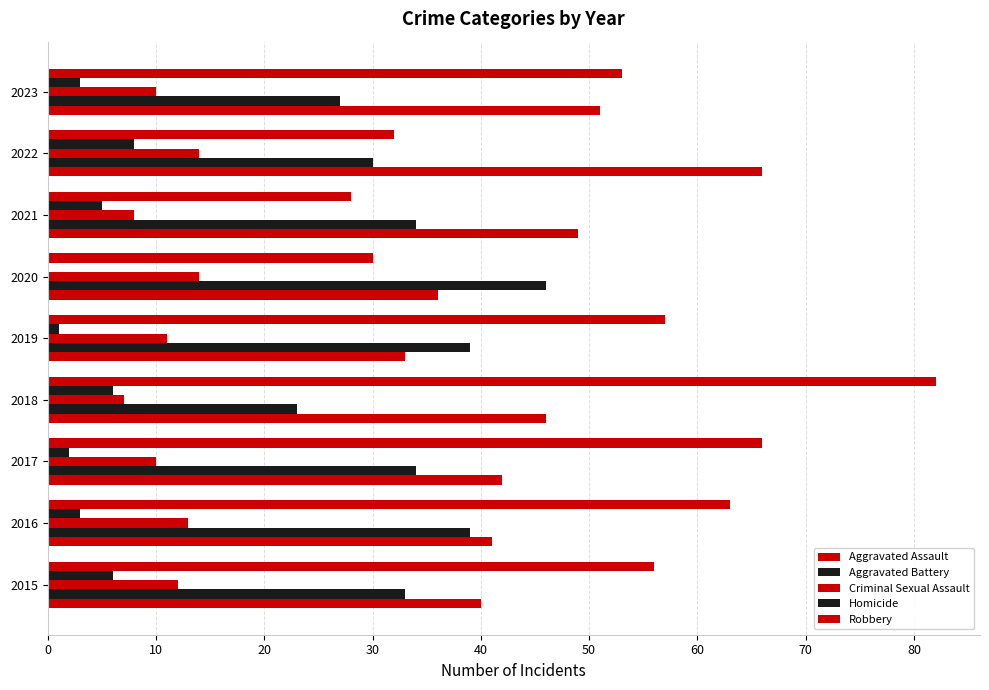

How many data points does each series have?

9